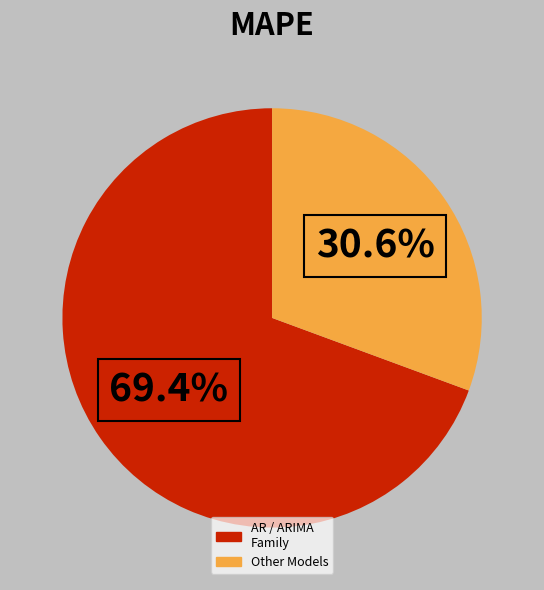

Does AR / ARIMA Family account for over 50% of the chart?

Yes